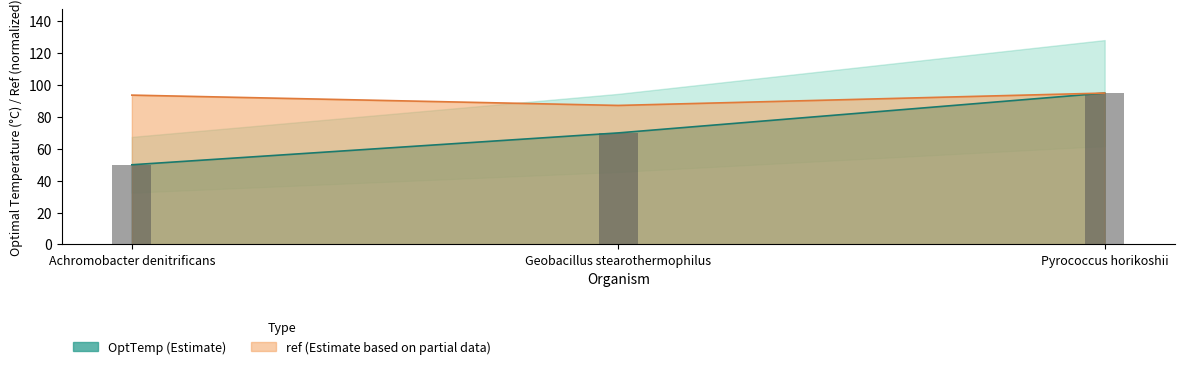

What is the sum of all ref values?

276.0